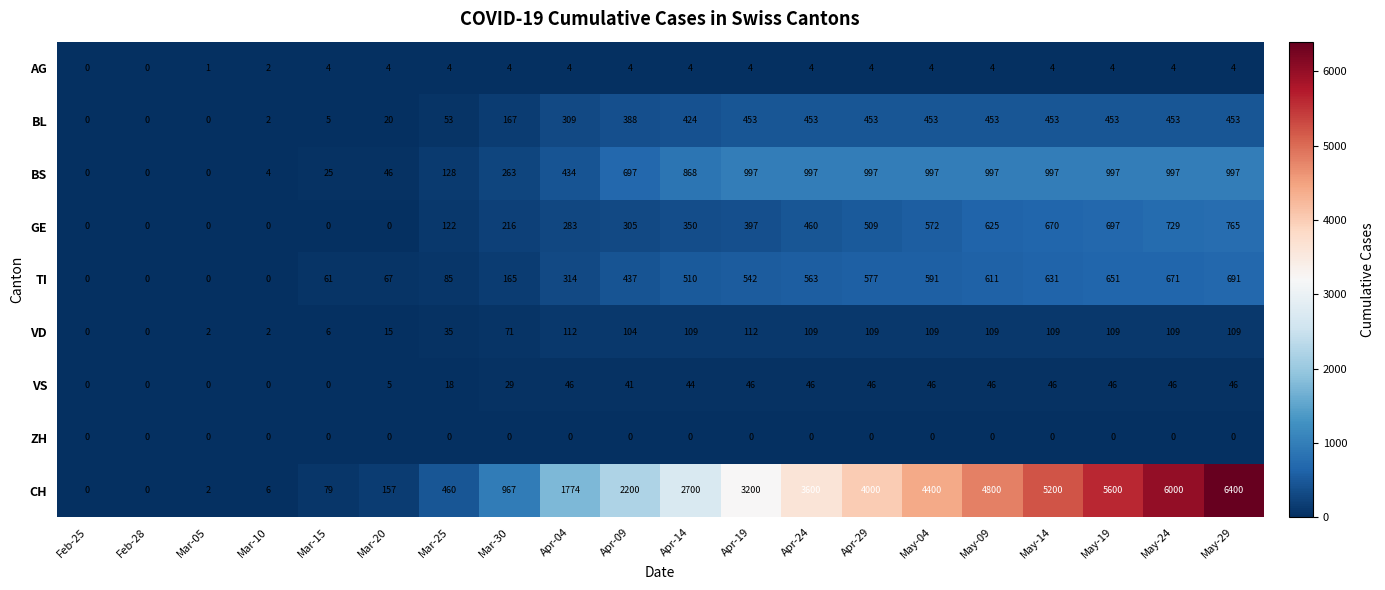

Which series changed the most between Mar-10 and Apr-24?

CH